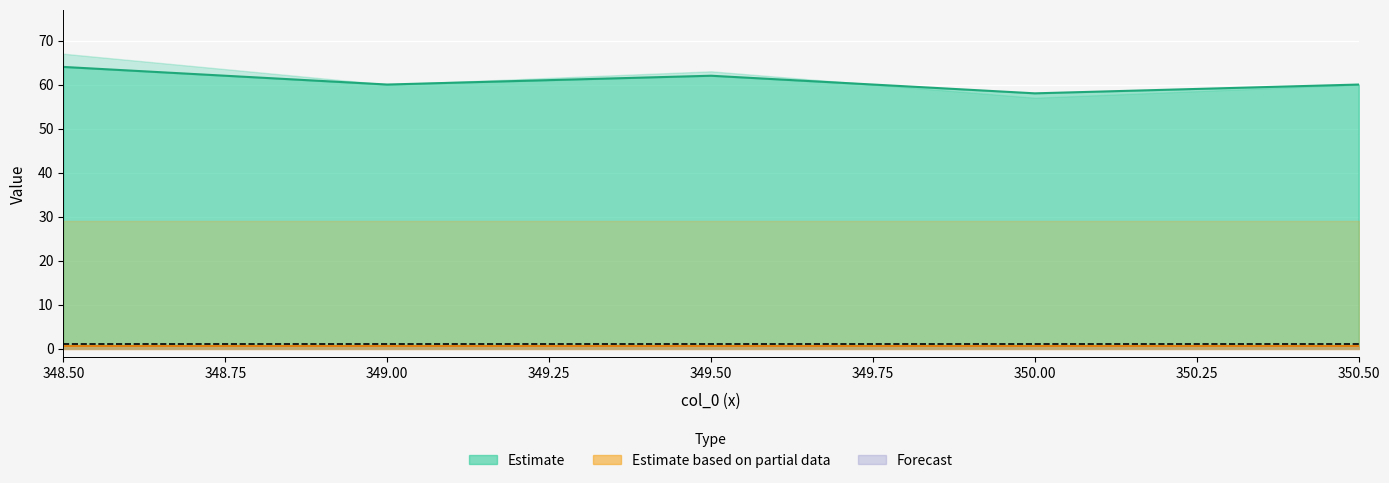

What is the label of the 2nd point from the right?

350.0